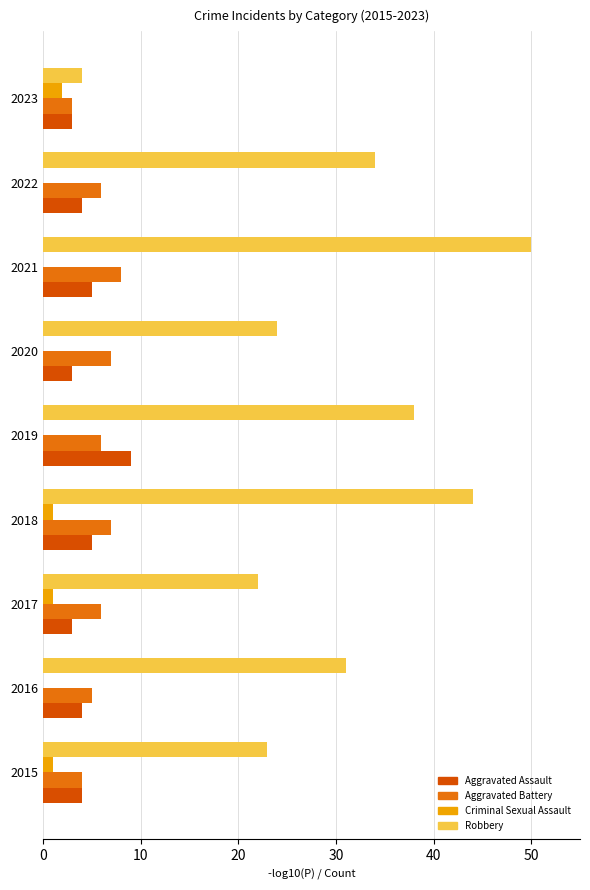

Is it true that Aggravated Assault equals 5 at 2018?

True